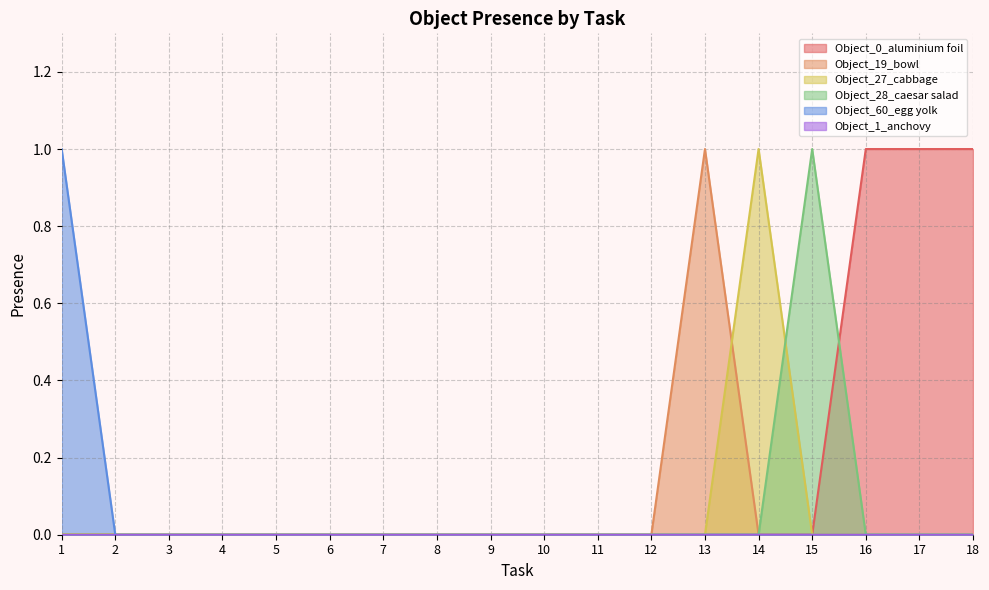

Does the chart display data point markers on the line(s)?

No